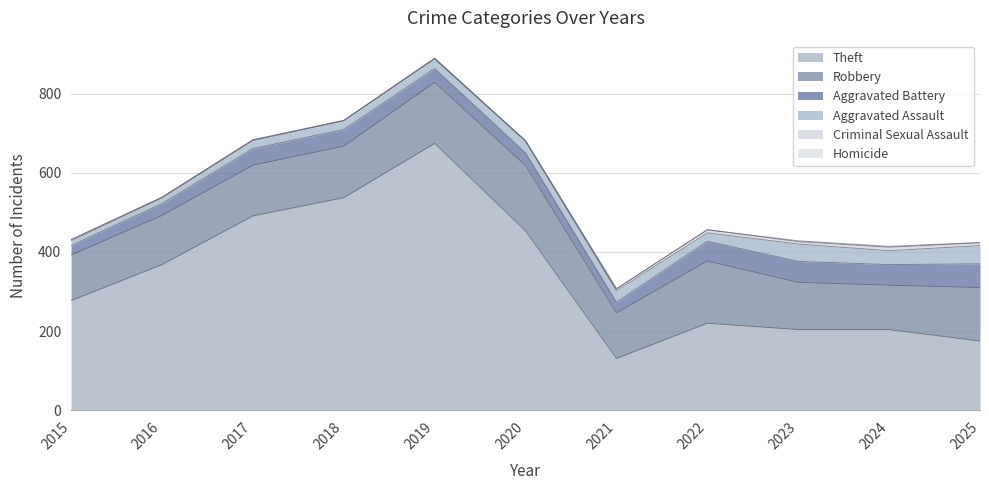

How many Criminal Sexual Assault values are between 2 and 7?

7